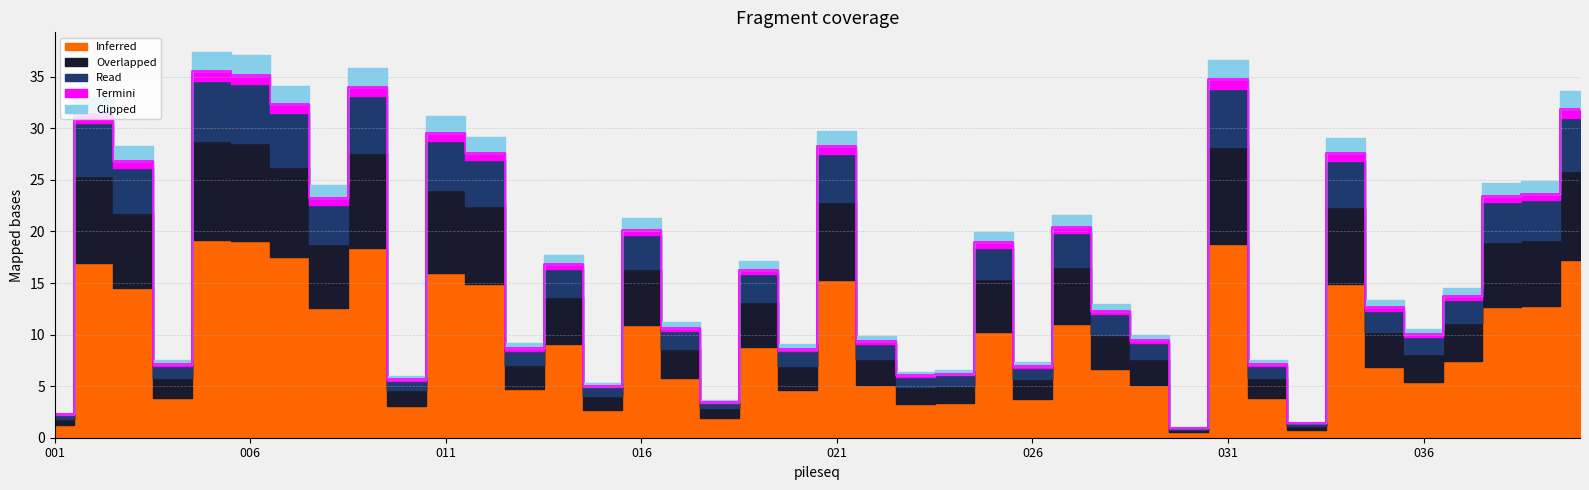

At which label does Clipped reach its minimum?

030